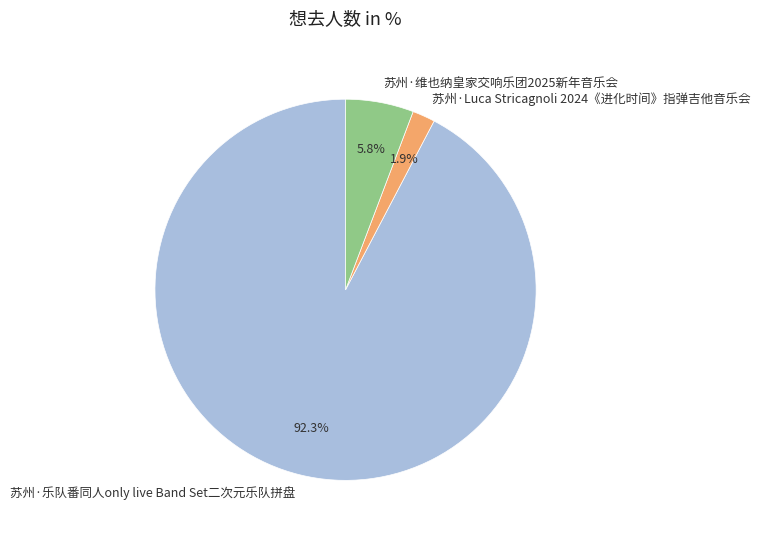

What percentage do 苏州·Luca Stricagnoli 2024《进化时间》指弹吉他音乐会 and 苏州·维也纳皇家交响乐团2025新年音乐会 together represent?

7.7%